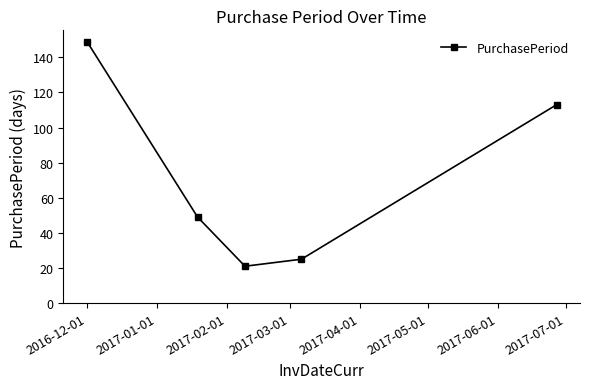

What is the value of the 5th point from the left?

113